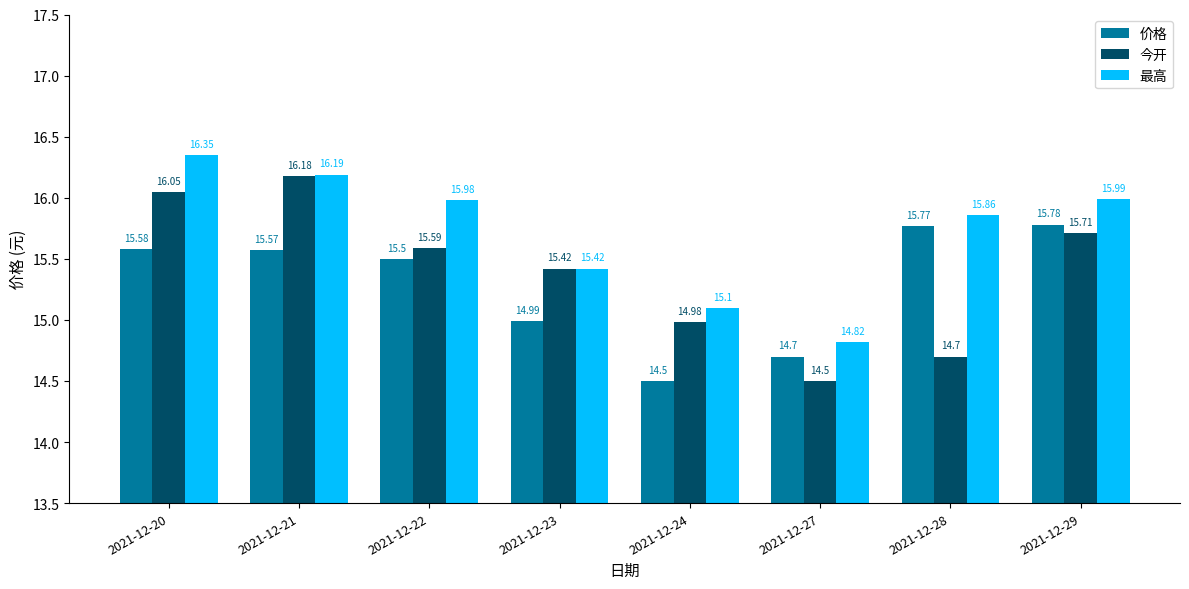

What is the value of the 今开 bar at the 6th from the left?

14.5